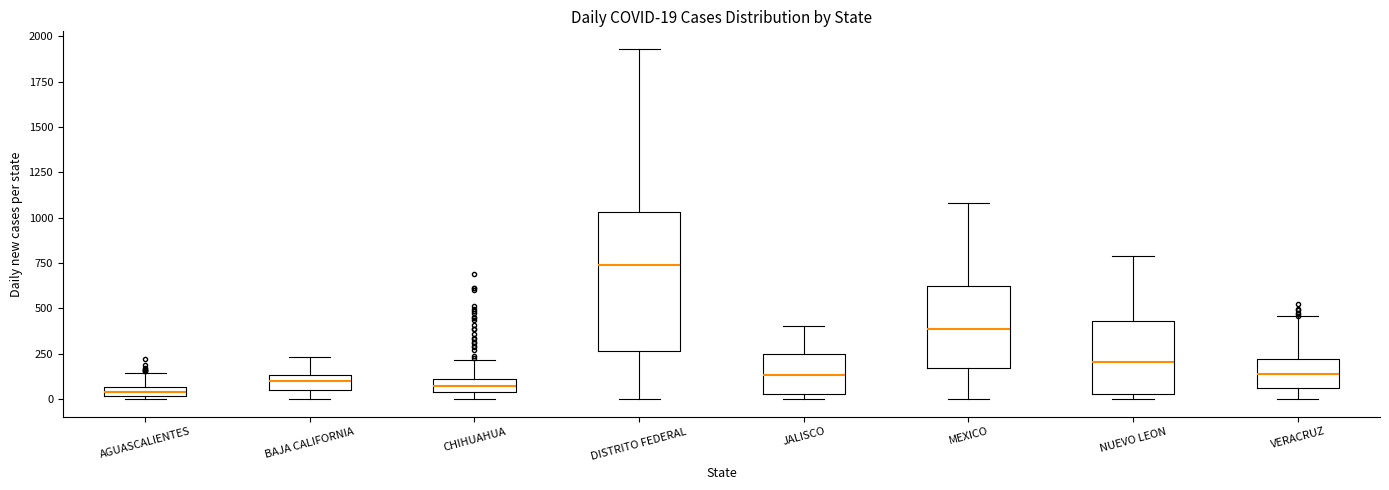

Which box is the tallest, from its lower edge to its upper edge?

DISTRITO FEDERAL